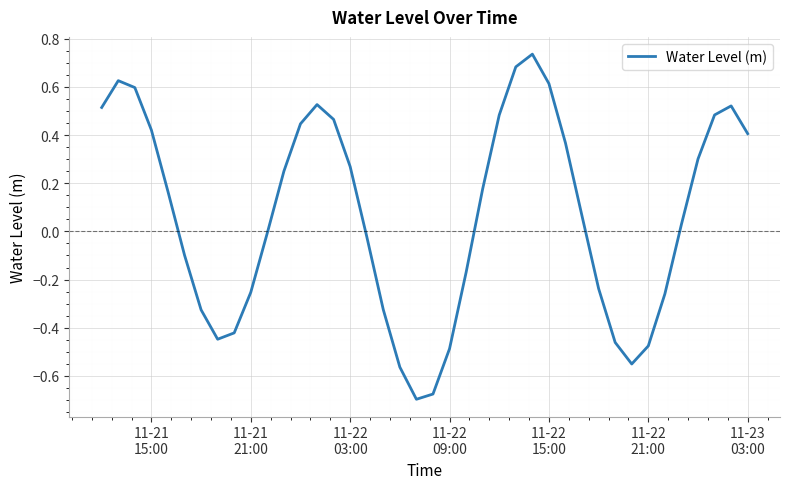

What is the difference between the maximum and minimum values?

1.4